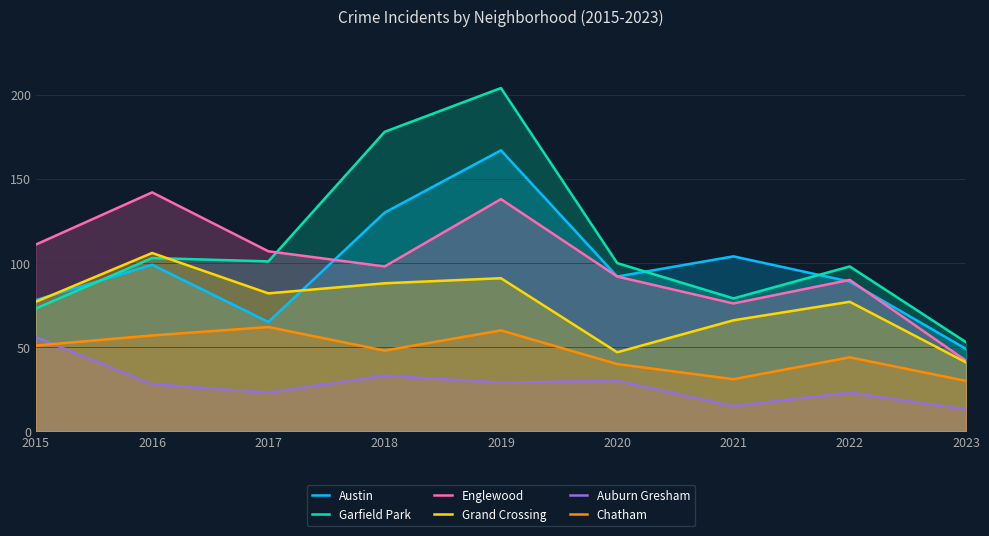

Reading left to right, transcribe all the data shown in this chart.

Austin: 2015=78	2016=99	2017=65	2018=130	2019=167	2020=92	2021=104	2022=89	2023=49
Garfield Park: 2015=73	2016=103	2017=101	2018=178	2019=204	2020=100	2021=79	2022=98	2023=53
Englewood: 2015=111	2016=142	2017=107	2018=98	2019=138	2020=92	2021=76	2022=90	2023=42
Grand Crossing: 2015=77	2016=106	2017=82	2018=88	2019=91	2020=47	2021=66	2022=77	2023=41
Auburn Gresham: 2015=56	2016=28	2017=23	2018=33	2019=29	2020=30	2021=15	2022=23	2023=13
Chatham: 2015=51	2016=57	2017=62	2018=48	2019=60	2020=40	2021=31	2022=44	2023=30